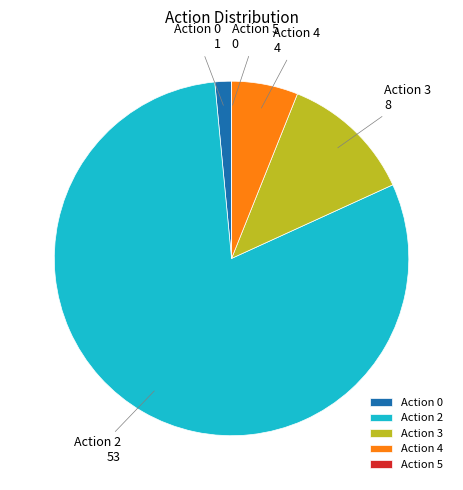

Approximately how many times larger is the value at Action 4 compared to Action 0?

4.0